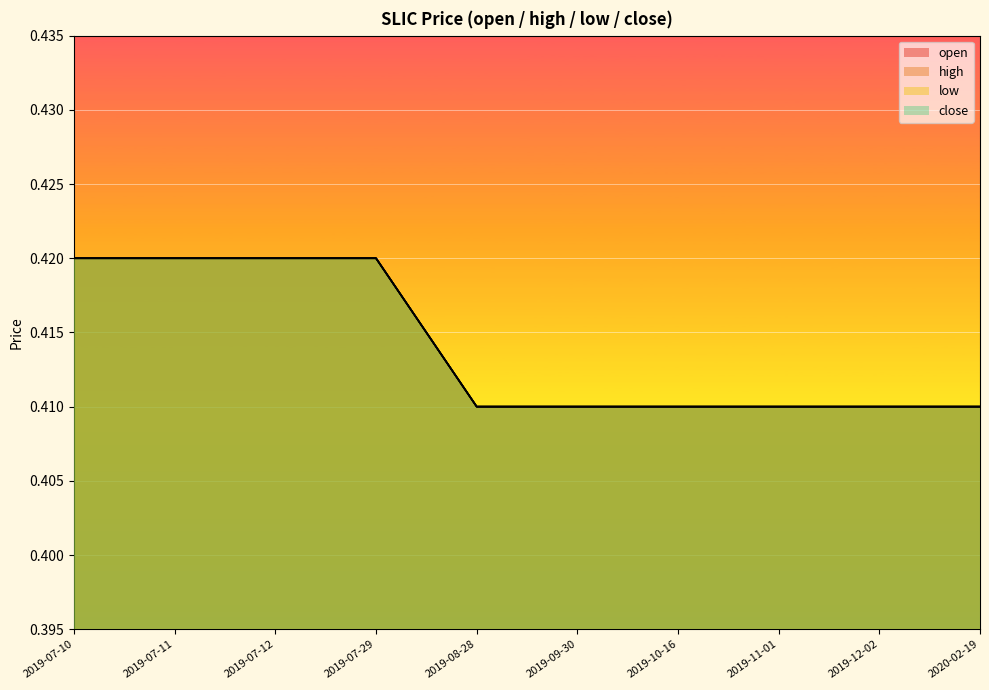

How many categories are shown in the chart?

10